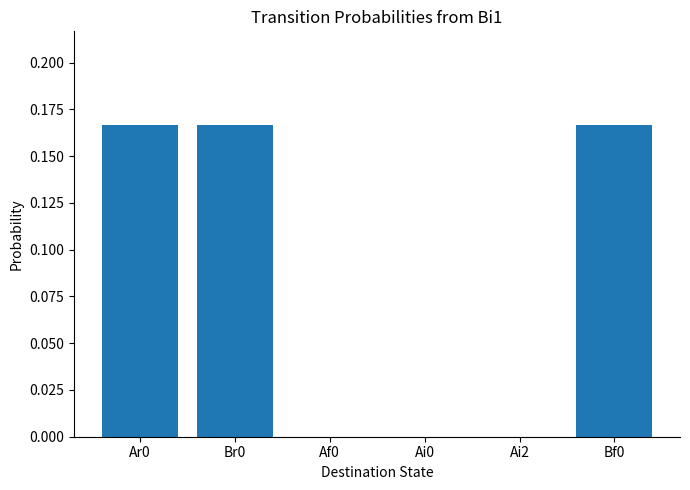

True or false: the data shows 0.1 at Br0.

False